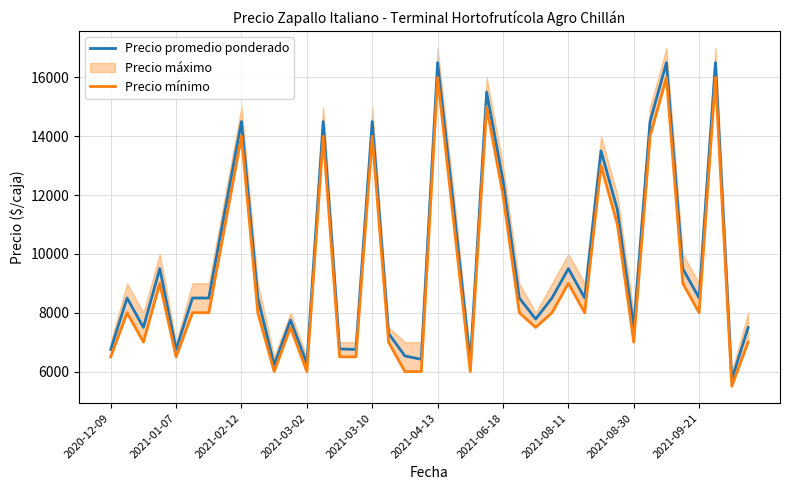

What is the highest value of the Precio promedio ponderado series?

16500